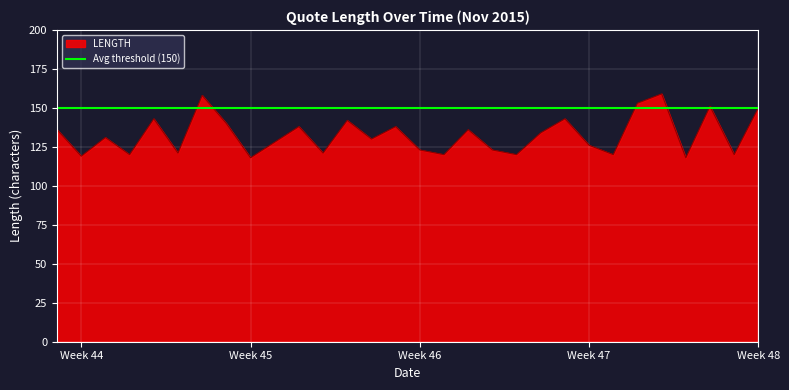

What is the average value?

133